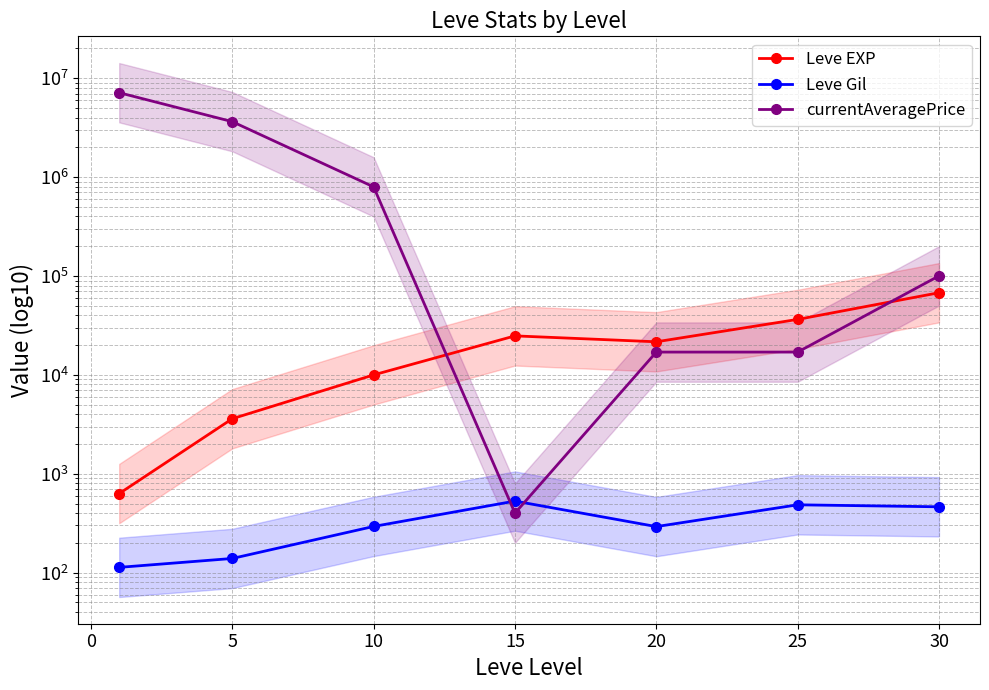

At how many categories does at least one series exceed 2064803?

2